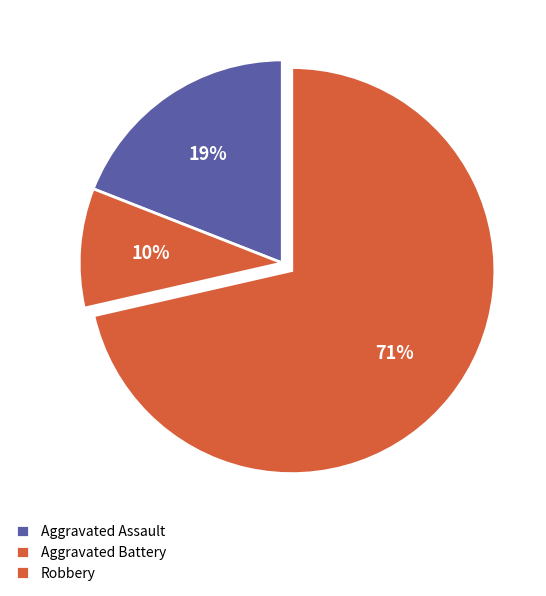

How many slices are in this pie chart?

3